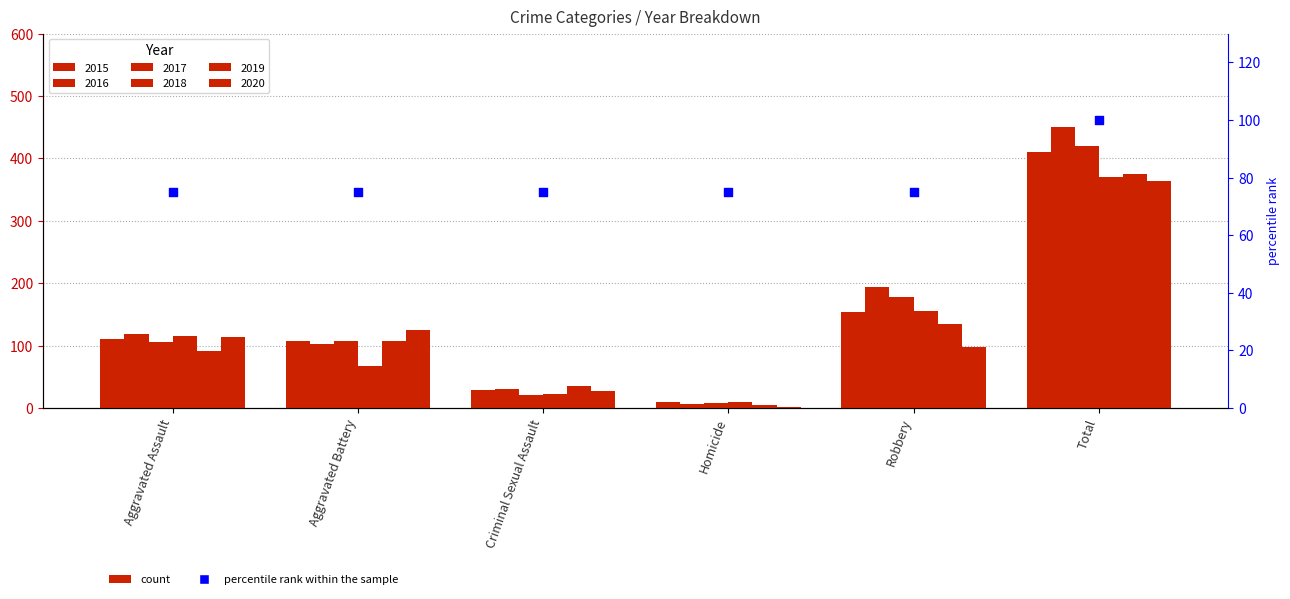

Between Aggravated Battery and Robbery, which is larger?

Aggravated Battery